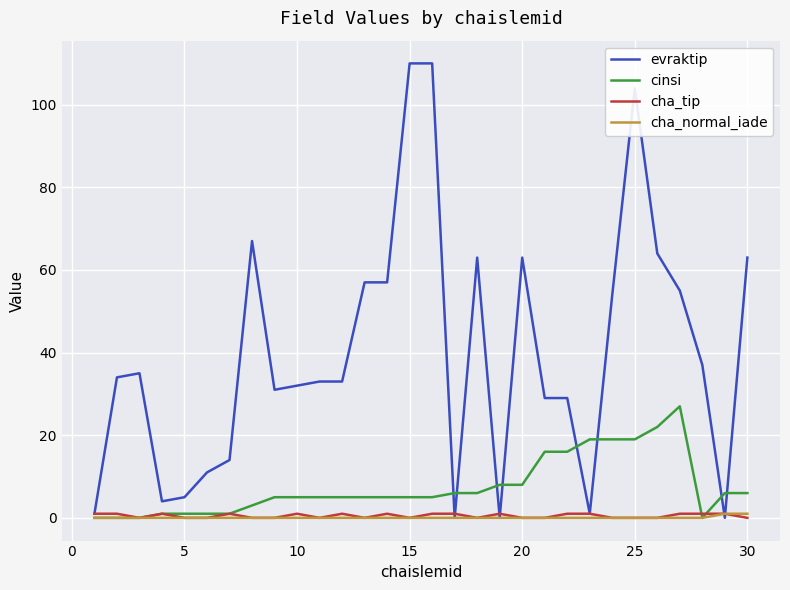

Which series has the largest range (max minus min)?

evraktip